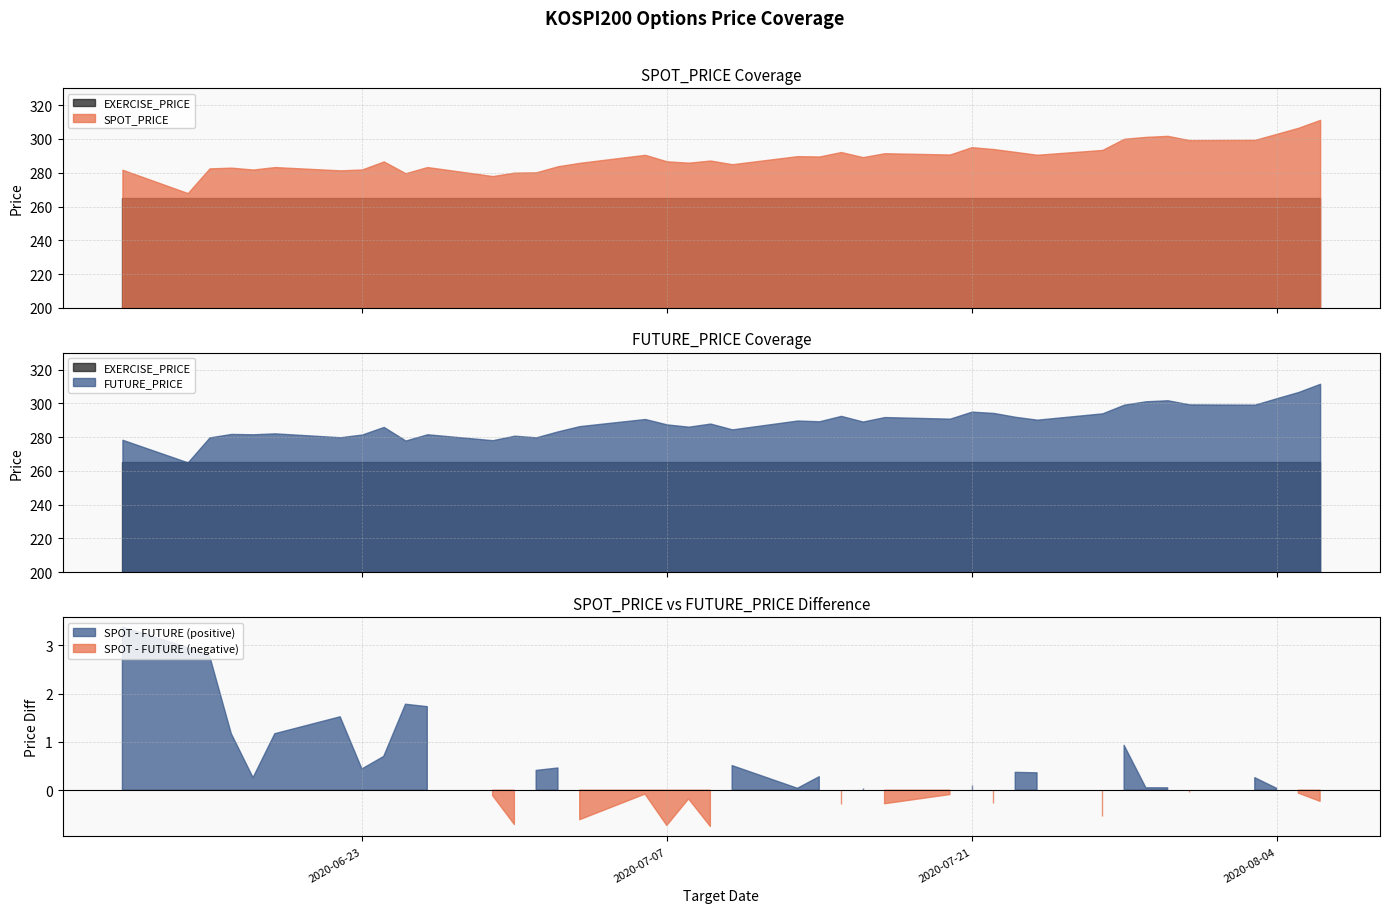

What is the label of the 38th point from the right?

2020-06-16